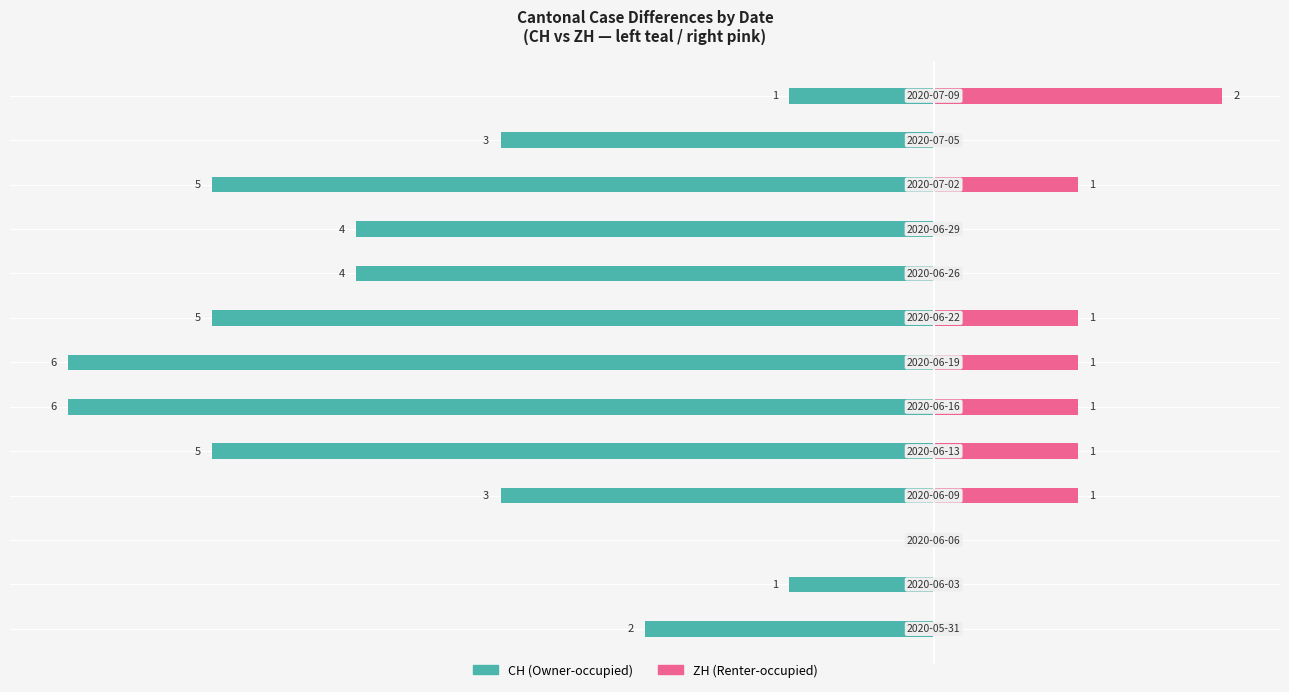

Are the bars grouped side by side (vs. stacked)?

Yes